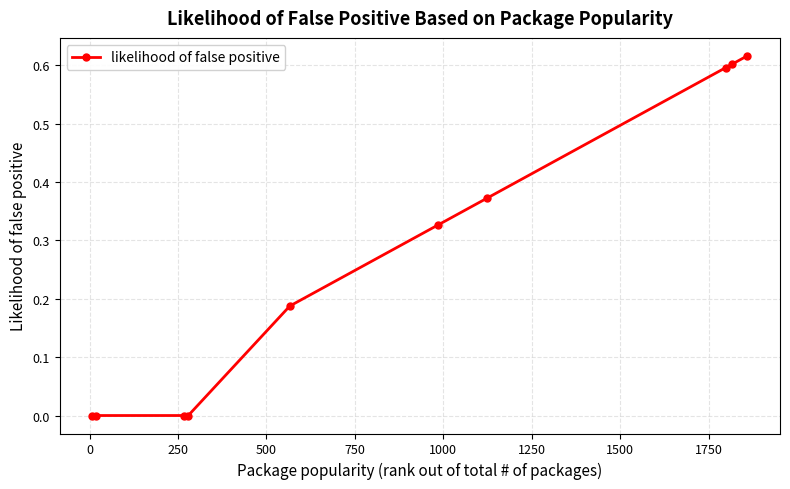

True or false: there are more than 2 points higher than both neighbors.

False